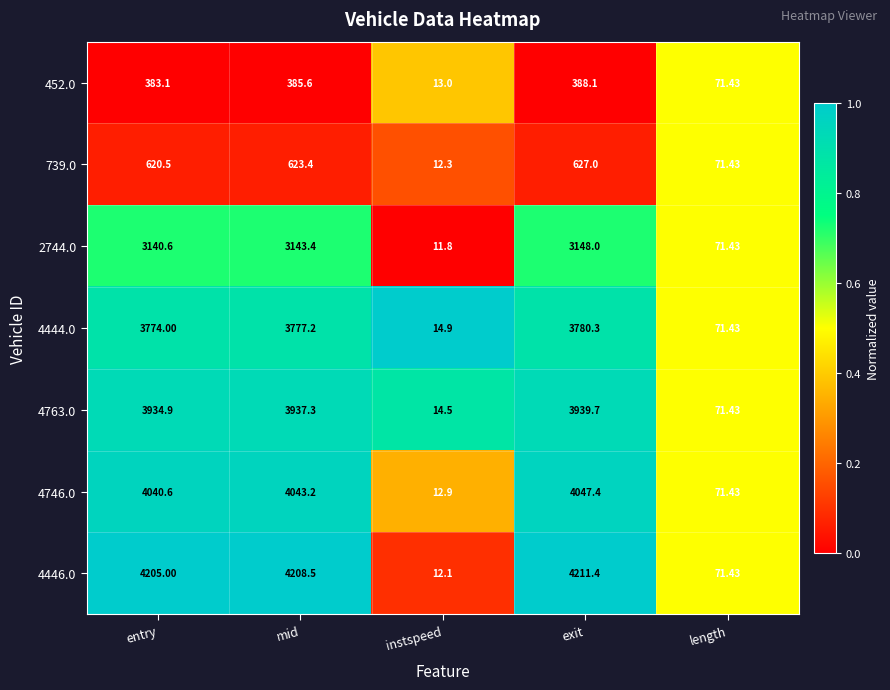

Which label corresponds to the smallest value in the chart?

instspeed